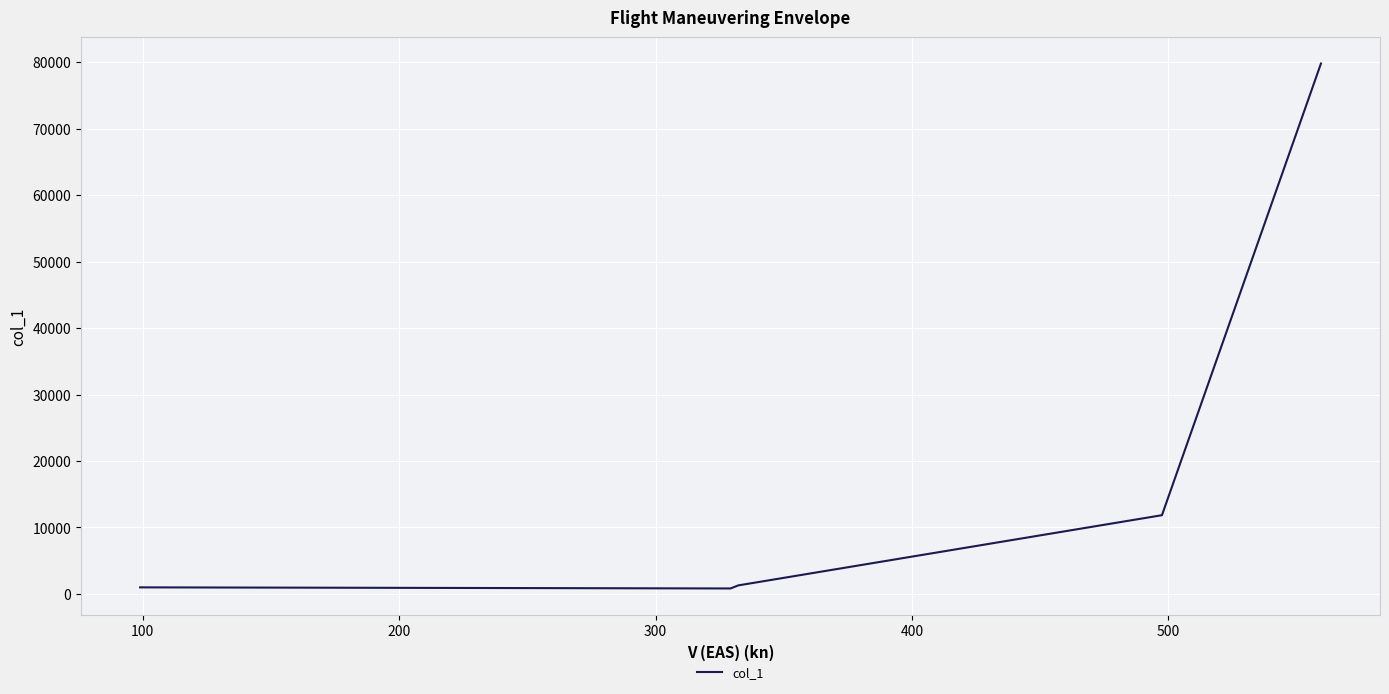

How many distinct data groups are displayed?

1